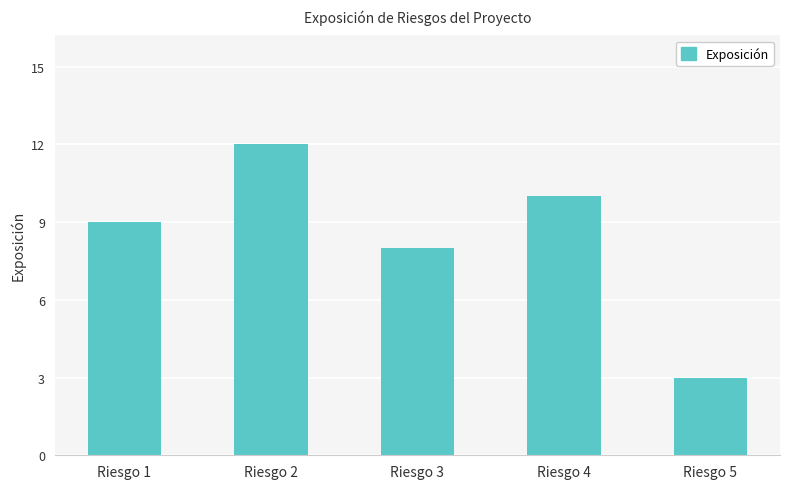

Reading left to right, extract all data points from this chart.

Riesgo 1=9	Riesgo 2=12	Riesgo 3=8	Riesgo 4=10	Riesgo 5=3